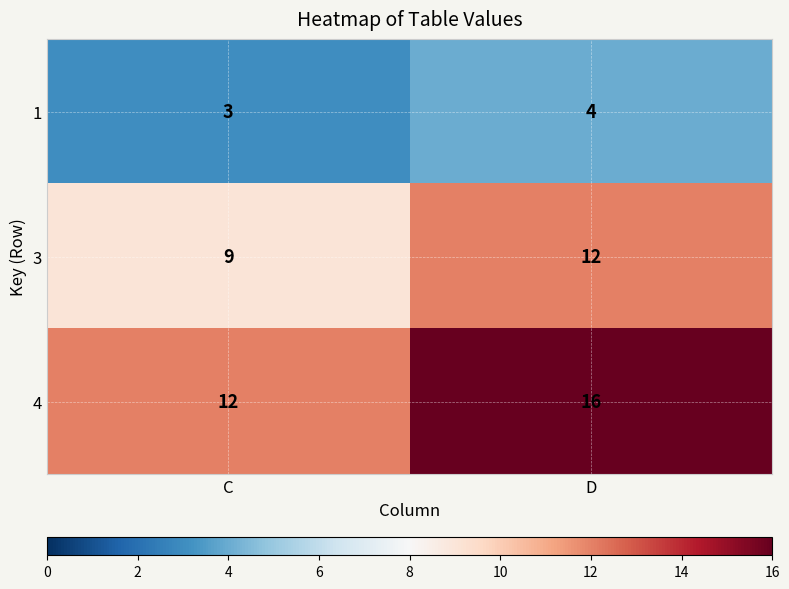

List the series in order of their overall mean, lowest first.

1, 3, 4